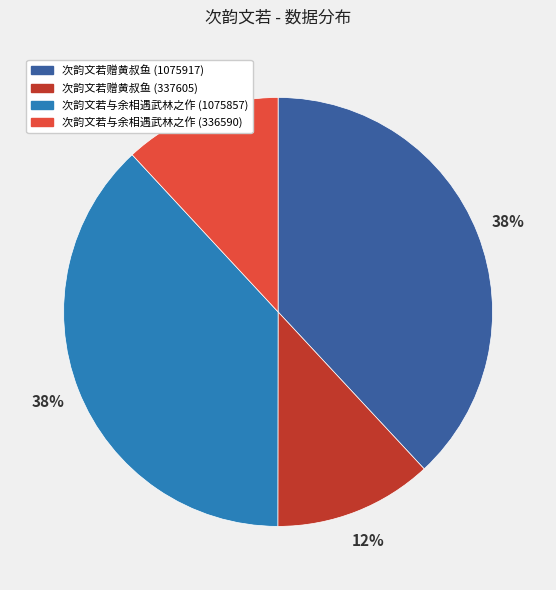

The 次韵文若与余相遇武林之作 (1075857) slice represents 49% of the pie. True or false?

False